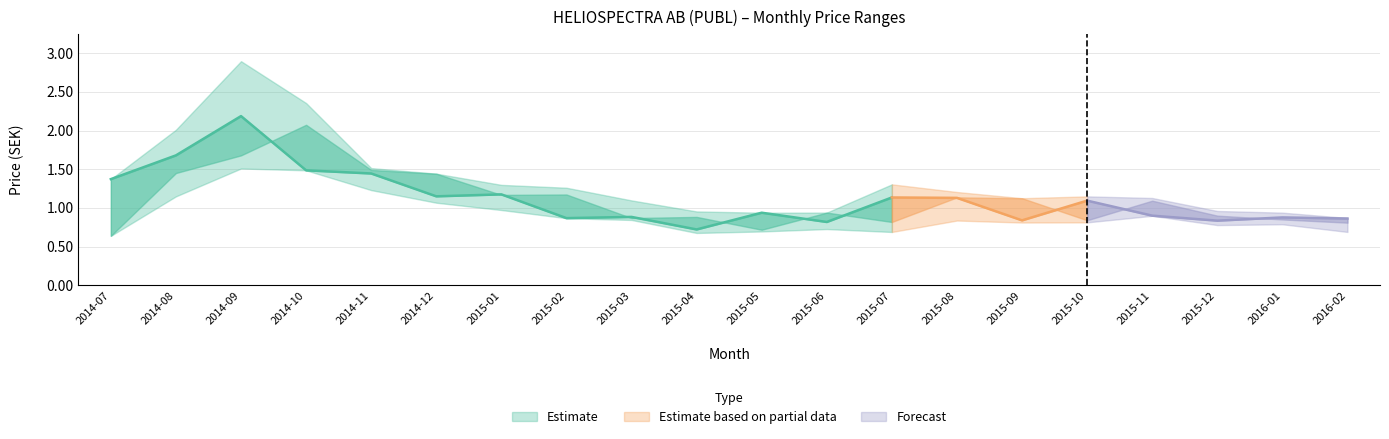

Reading left to right, what are all the values shown in this chart?

Closing Price: 1.4	1.7	2.2	1.5	1.4	1.1	1.2	0.9	0.9	0.7	0.9	0.8	1.1	1.1	0.8	1.1	0.9	0.8	0.9	0.9
Highest Price: 1.4	2.0	2.9	2.4	1.5	1.4	1.3	1.3	1.1	1.0	0.9	0.9	1.3	1.2	1.1	1.1	1.1	1.0	0.9	0.9
Opening Price: 0.6	1.5	1.7	2.1	1.5	1.4	1.2	1.2	0.9	0.9	0.7	0.9	0.8	1.1	1.1	0.8	1.1	0.9	0.9	0.8
Lowest Price: 0.6	1.1	1.5	1.5	1.2	1.1	1.0	0.9	0.8	0.7	0.7	0.7	0.7	0.8	0.8	0.8	0.9	0.8	0.8	0.7